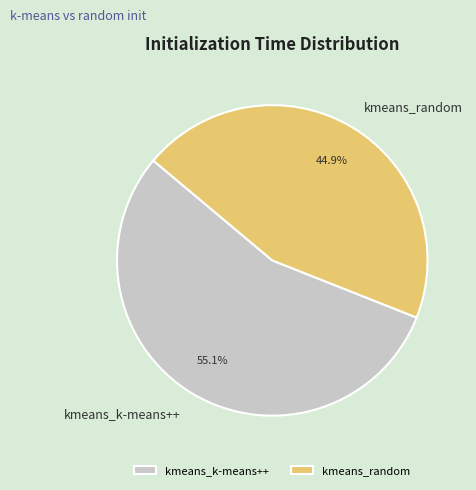

To the nearest percent, what is the difference between the largest and smallest slice percentages?

10%